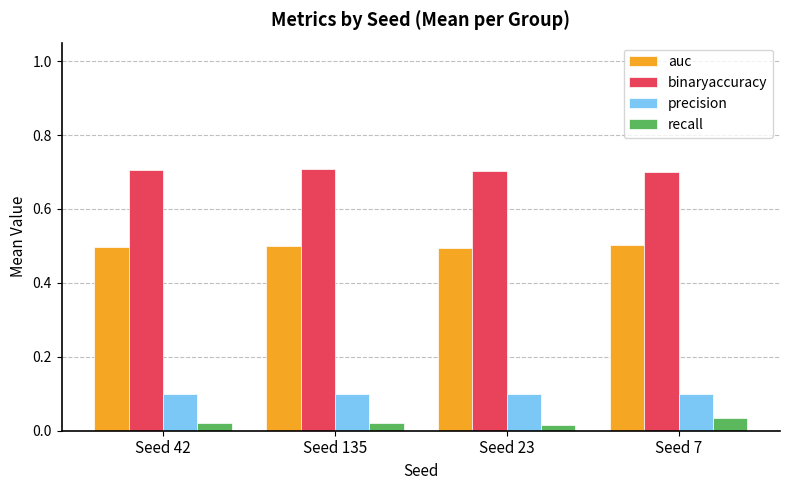

What is the spread (max minus min) of values at Seed 7?

0.7